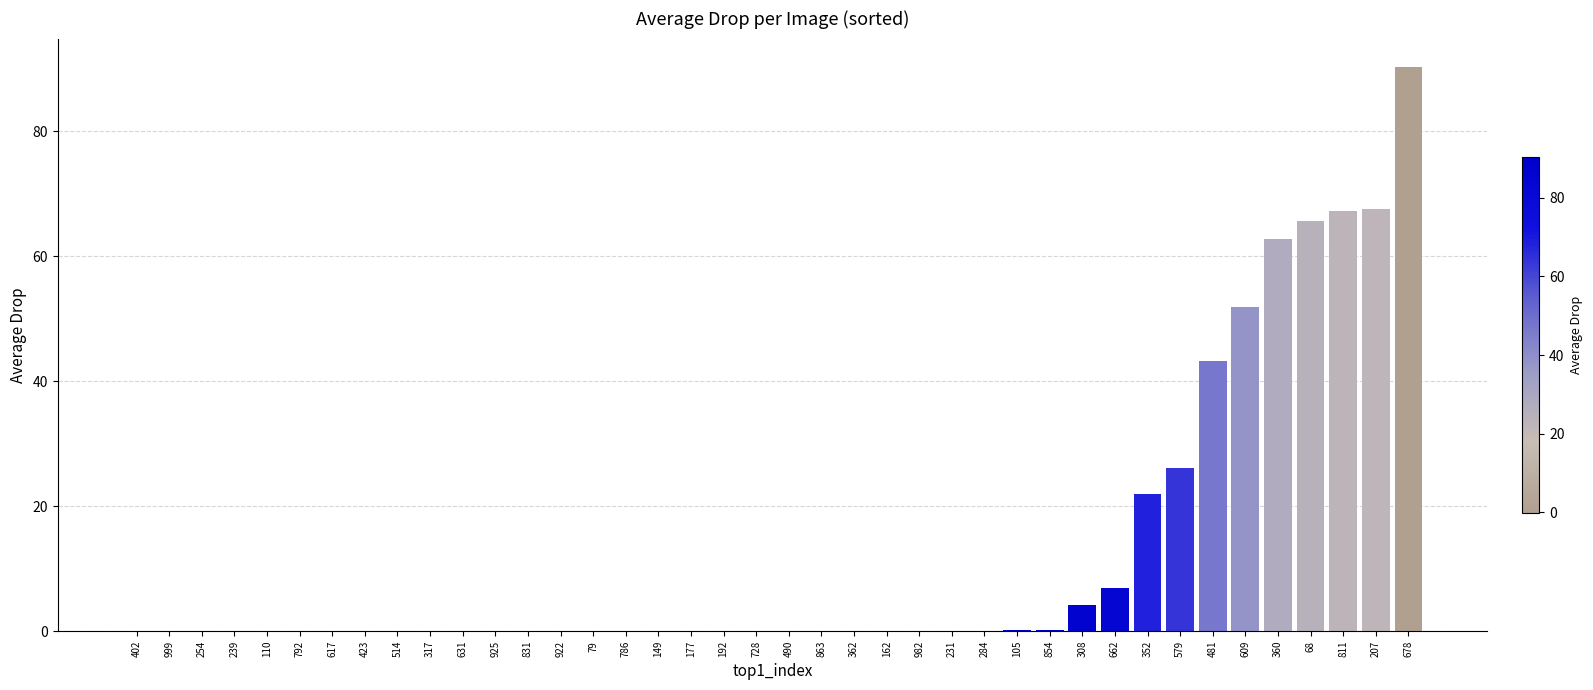

Does the chart contain stacked bars?

No